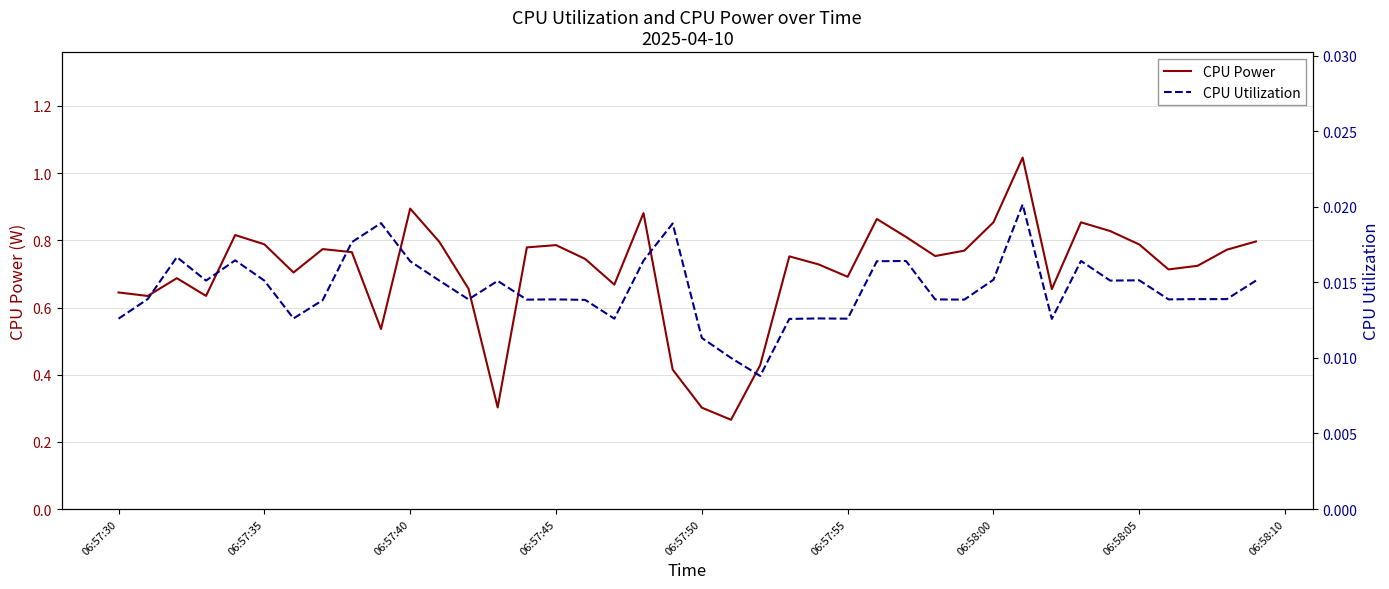

How many lines are shown in the chart?

2